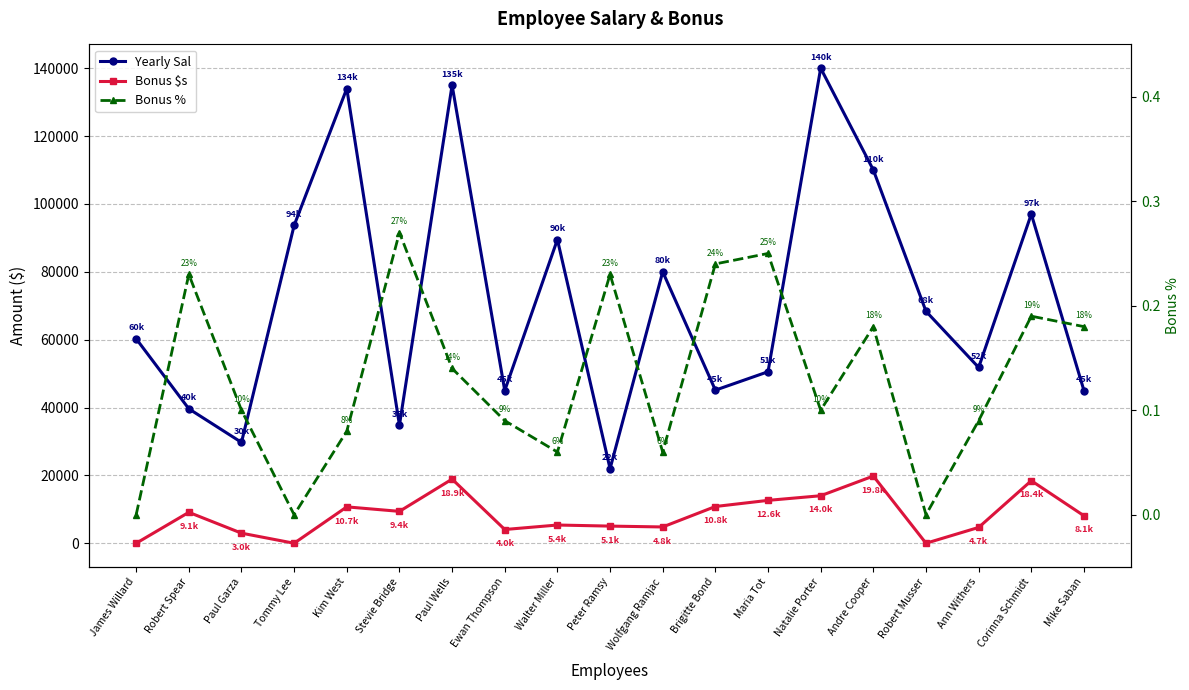

At which category does Bonus % reach its first local valley?

Tommy Lee